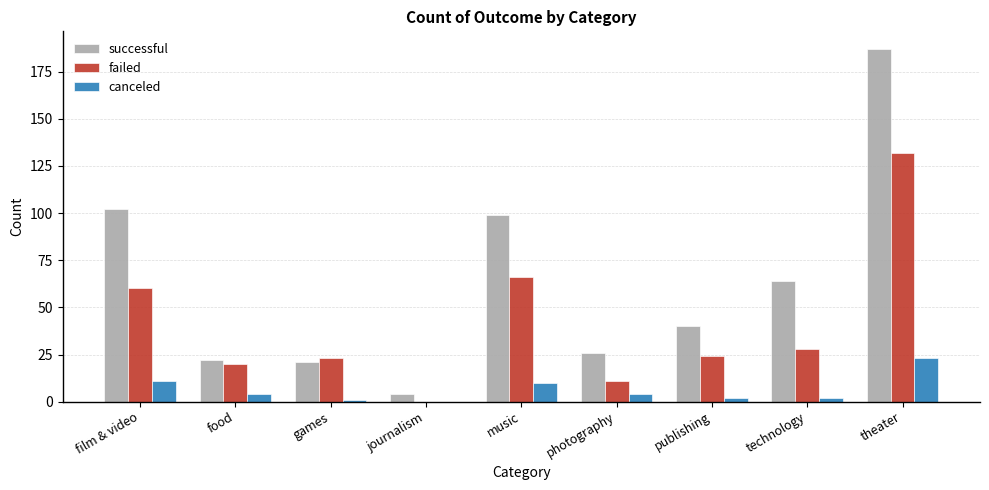

At which label is failed closest to 66?

music